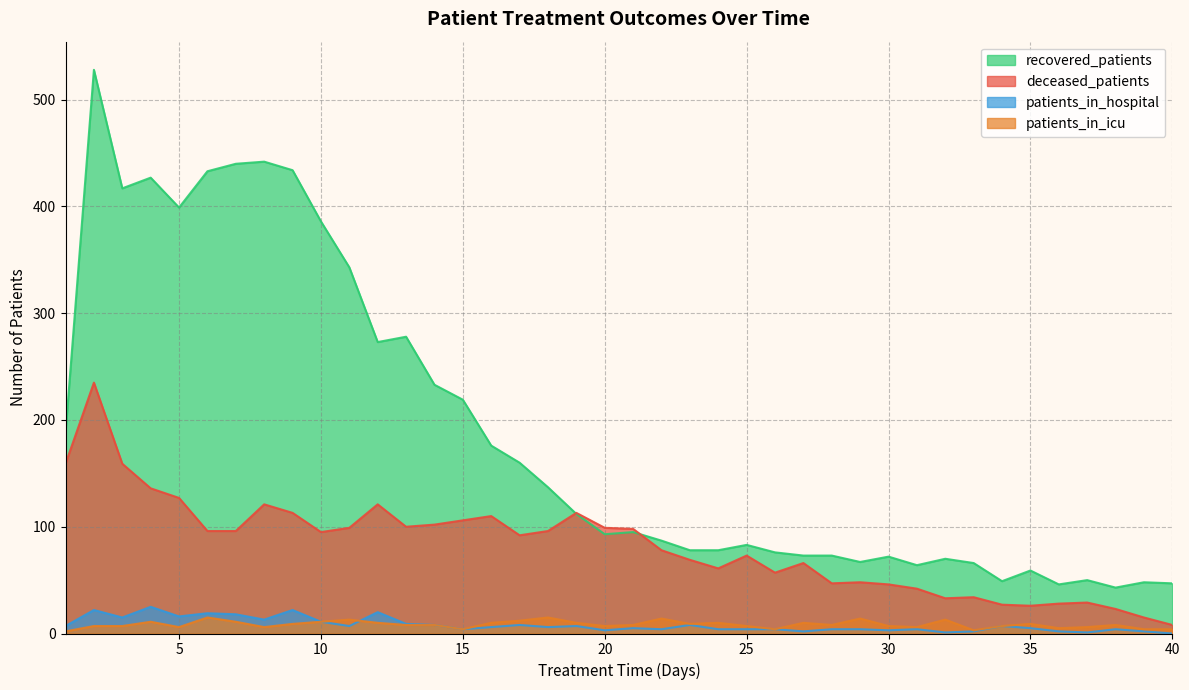

Rank the categories by deceased_patients value from highest to lowest.

2, 1, 3, 4, 5, 8, 12, 9, 19, 16, 15, 14, 13, 11, 20, 21, 6, 7, 18, 10, 17, 22, 25, 23, 27, 24, 26, 29, 28, 30, 31, 33, 32, 37, 36, 34, 35, 38, 39, 40